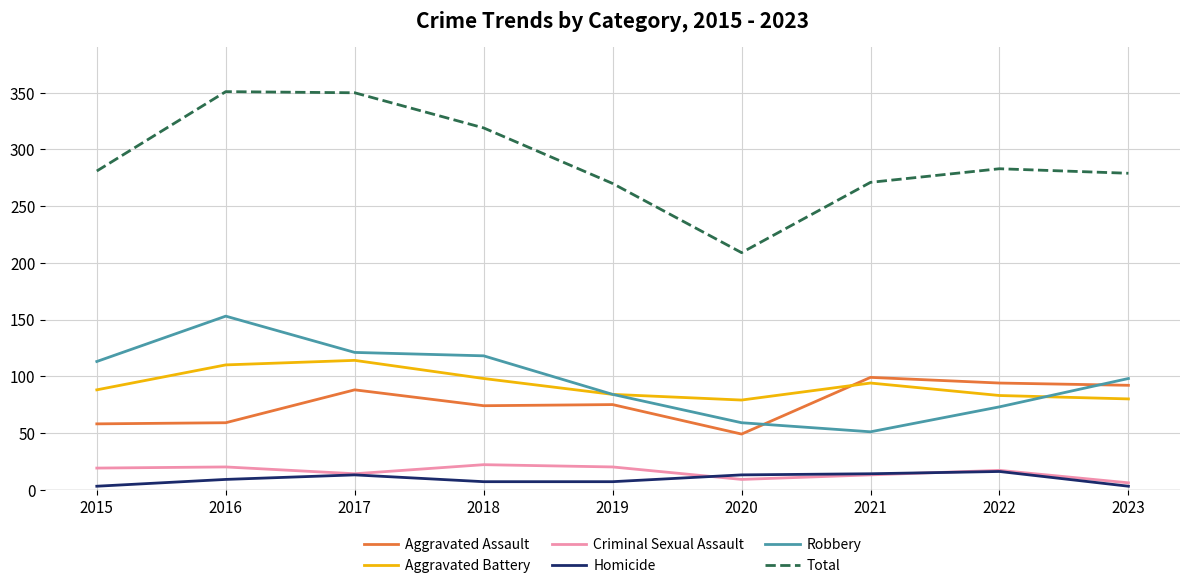

Does the chart have visible grid lines?

Yes